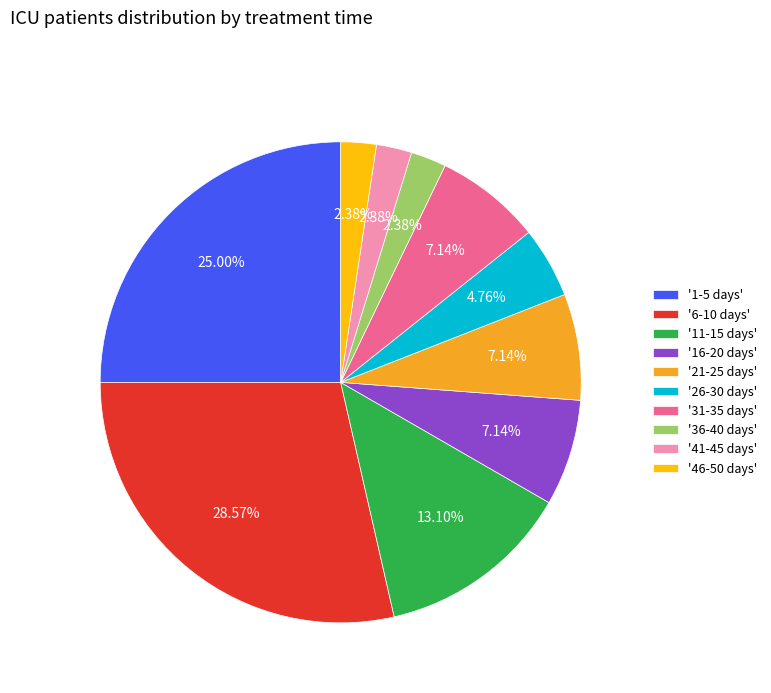

What is the ratio of the value at '11-15 days' to the value at '16-20 days'?

1.8